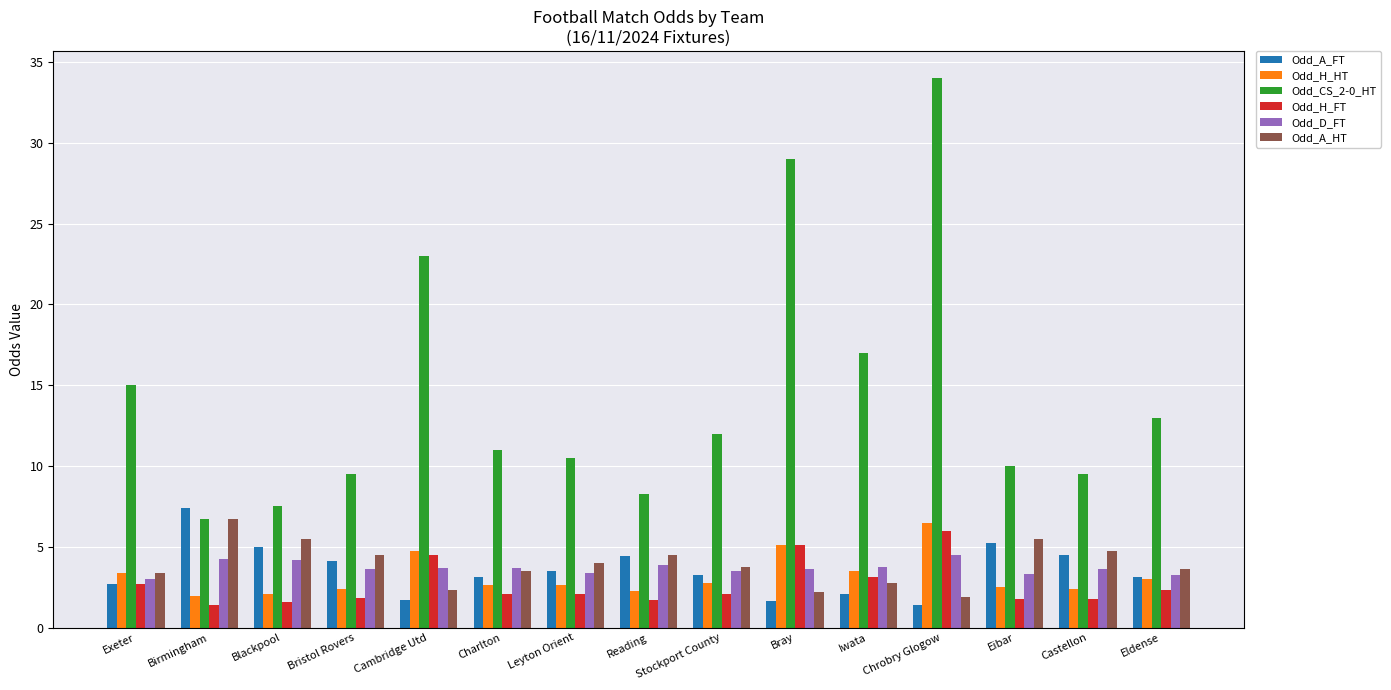

Which series has the largest range (max minus min)?

Odd_CS_2-0_HT